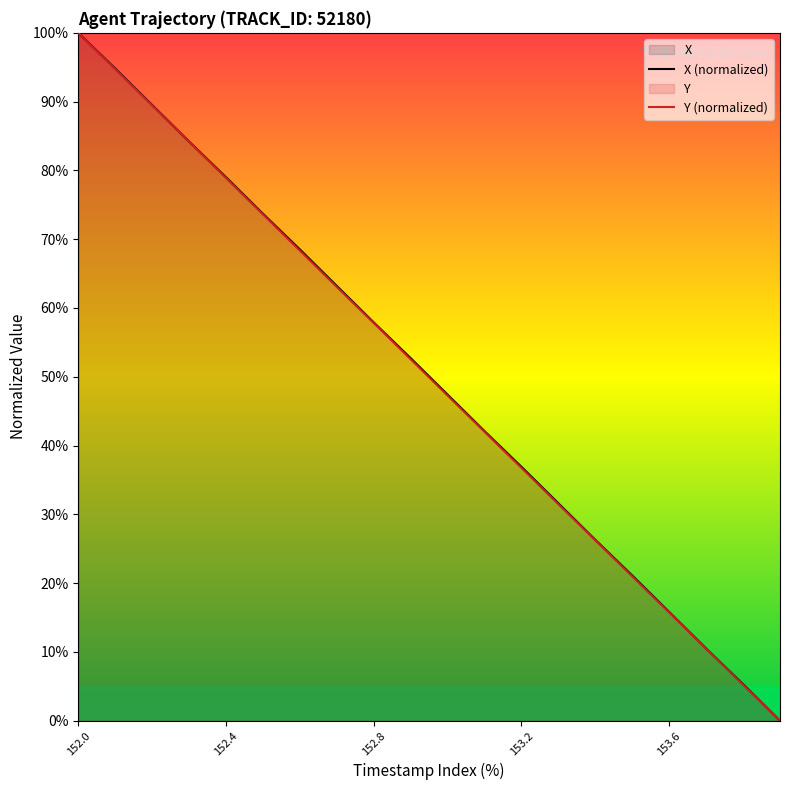

What is the highest value of the Y series?

100.0